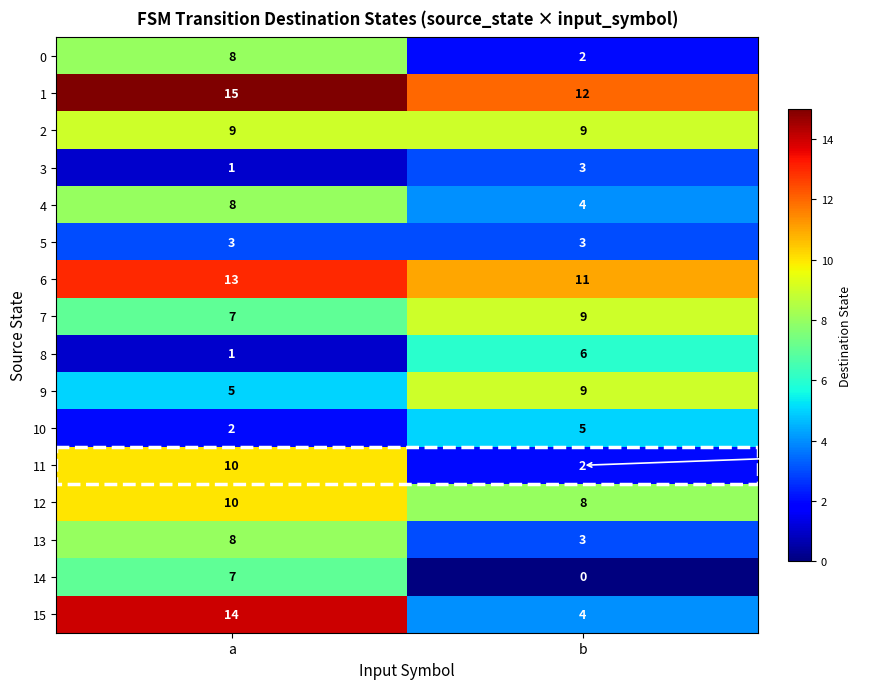

What value does the 2 series have at b?

9